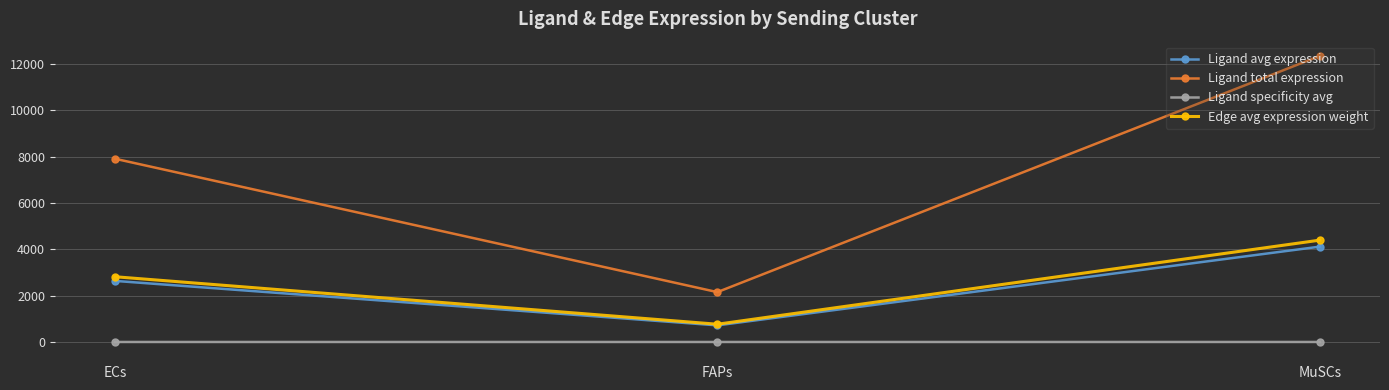

What is the highest value of the Edge avg expression weight series?

4393.3